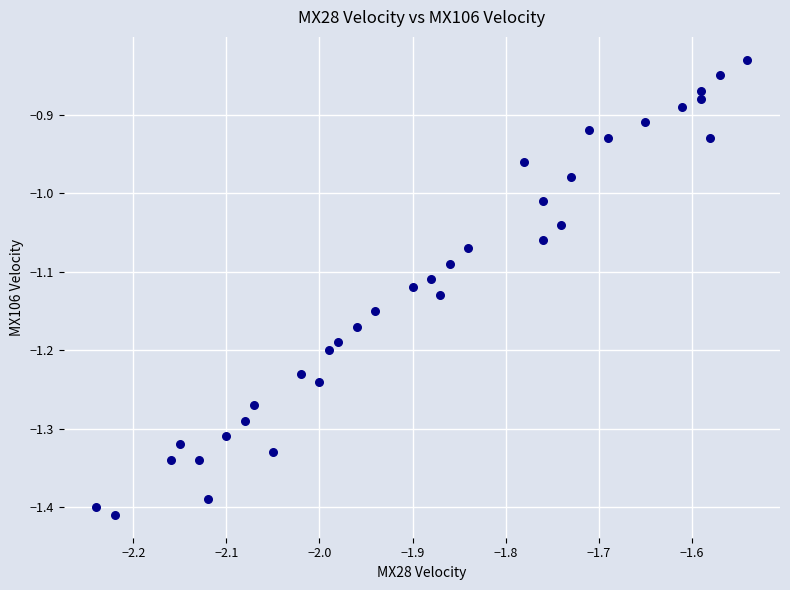

What is the range of Y values (max minus min)?

0.6